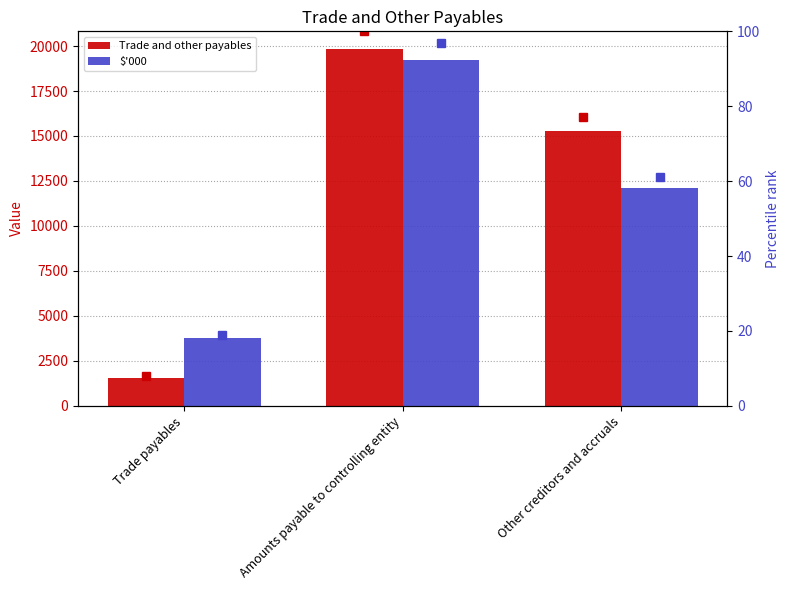

True or false: Trade and other payables has a value of 1564.0 at Trade payables.

True